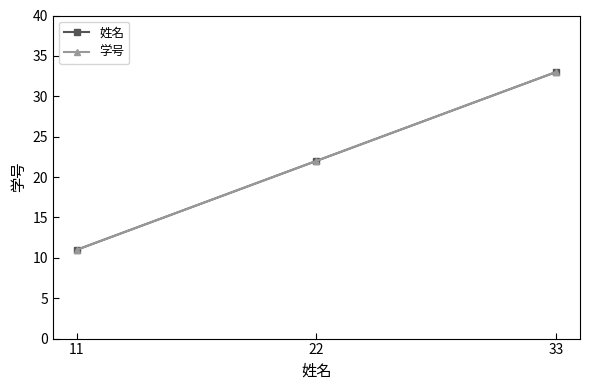

Does the chart have visible grid lines?

No